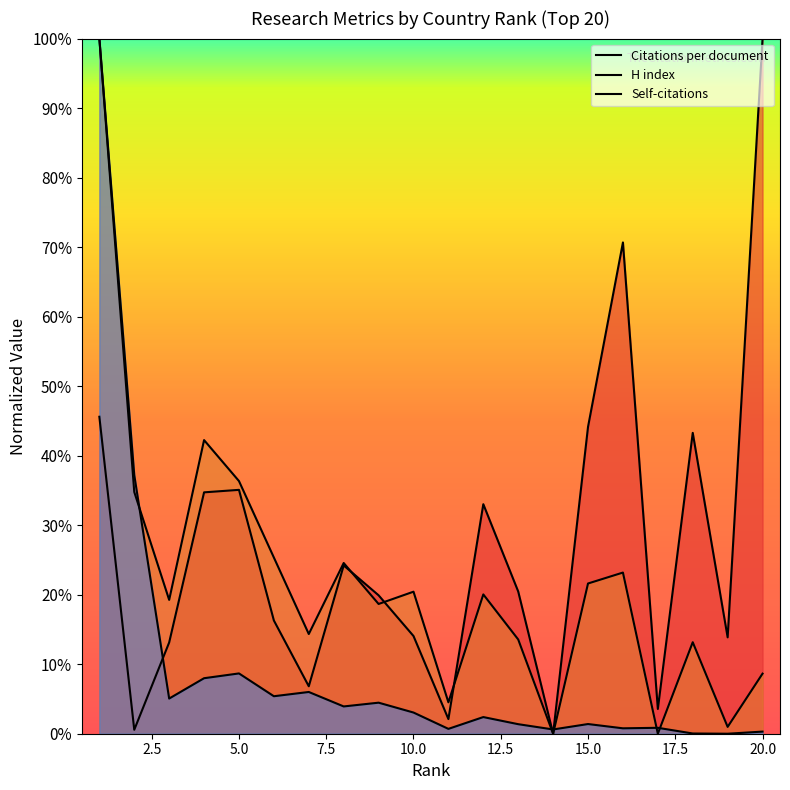

After their last crossing, which series has the higher values: Citations per document or H index?

Citations per document